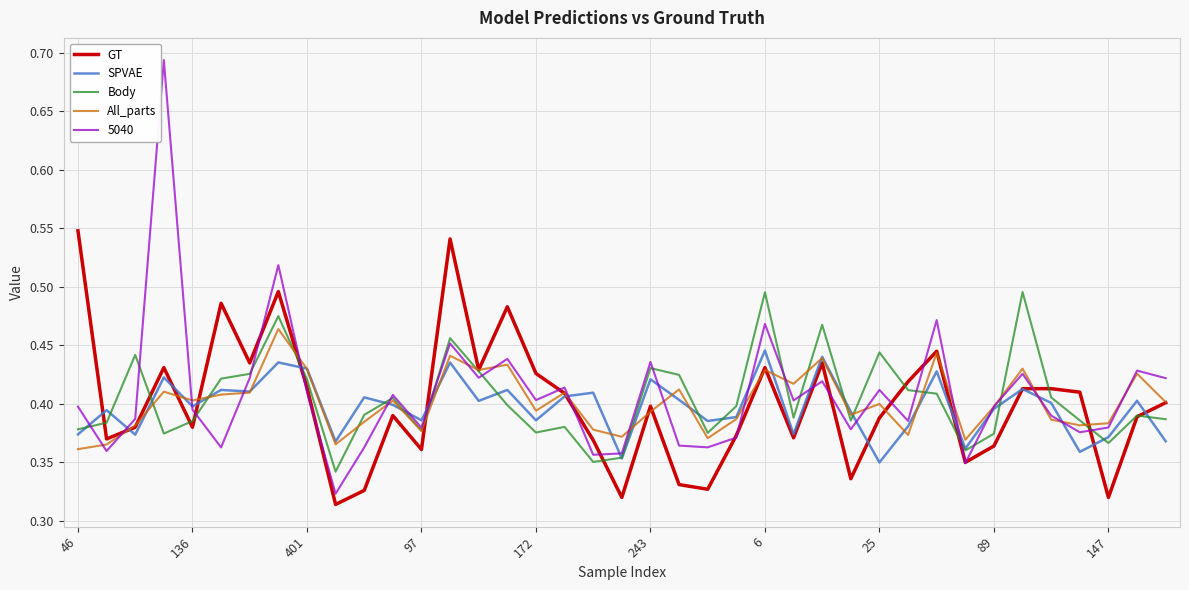

True or false: GT and All_parts intersect in this chart.

True